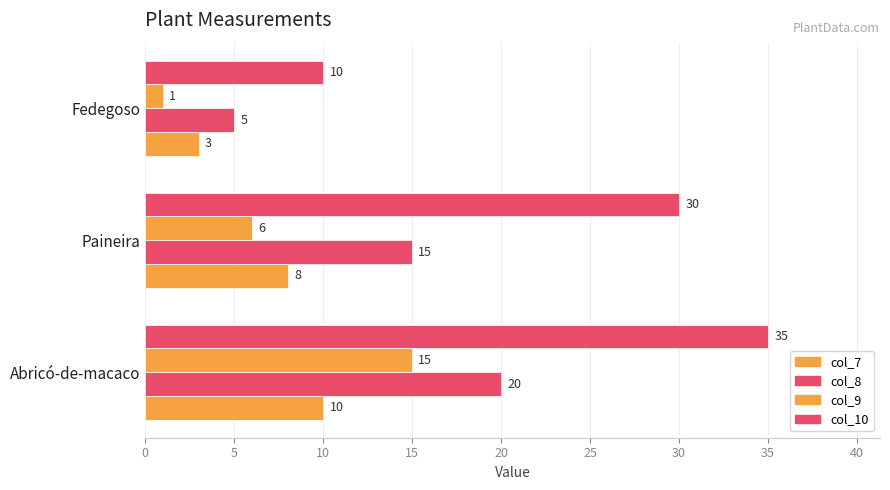

What is the sum of all col_9 values?

22